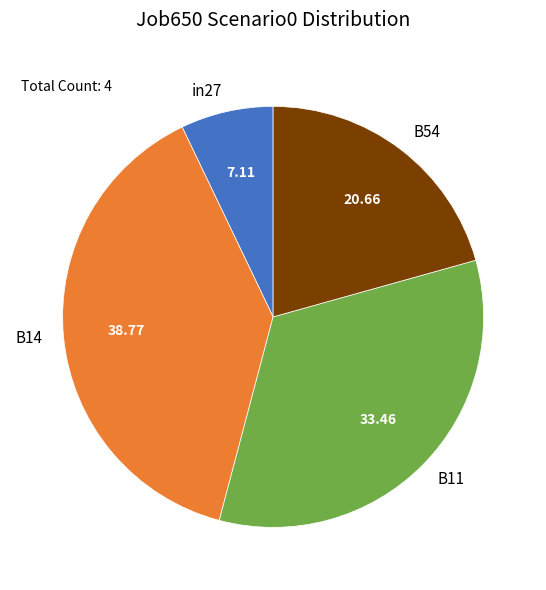

Which has a higher value, in27 or B54?

B54